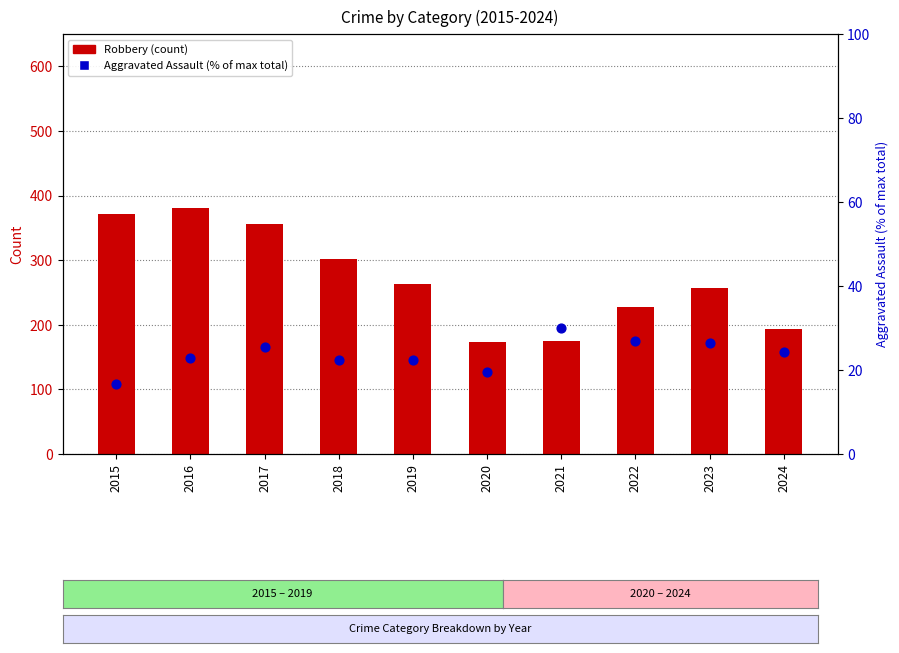

At how many categories does at least one series exceed 231?

6